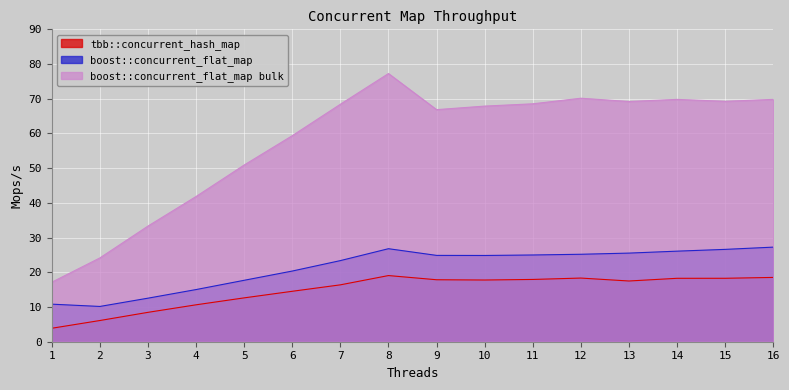

Reading left to right, what are all the values shown in this chart?

tbb::concurrent_hash_map: 1=3.9	2=6.1	3=8.5	4=10.6	5=12.6	6=14.5	7=16.4	8=19.1	9=17.9	10=17.8	11=17.9	12=18.3	13=17.5	14=18.3	15=18.3	16=18.5
boost::concurrent_flat_map: 1=10.8	2=10.2	3=12.5	4=15.0	5=17.7	6=20.4	7=23.4	8=26.8	9=24.9	10=24.8	11=25.0	12=25.2	13=25.5	14=26.1	15=26.6	16=27.3
boost::concurrent_flat_map bulk: 1=17.1	2=24.1	3=33.3	4=41.8	5=50.9	6=59.4	7=68.4	8=77.3	9=66.9	10=67.9	11=68.5	12=70.2	13=69.2	14=69.8	15=69.3	16=69.8